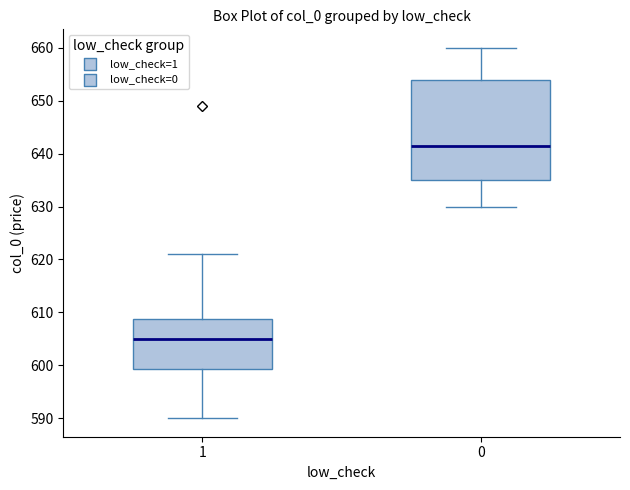

Reading left to right, transcribe this box plot: for each box, give where its median line is, the range the box spans, and where its two whiskers end, as read against the y-axis. The values are not printed on the chart, so give them approximately, as read against the axis.

1: median 605, box 599 to 609, whiskers 590 to 621
0: median 642, box 635 to 654, whiskers 630 to 660